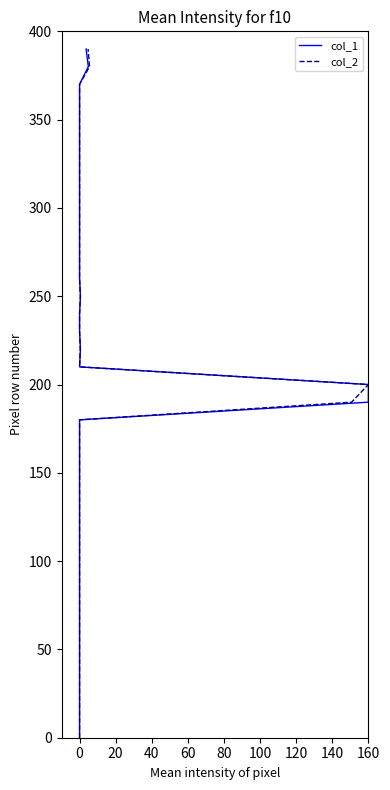

At how many categories does at least one series exceed 381?

1